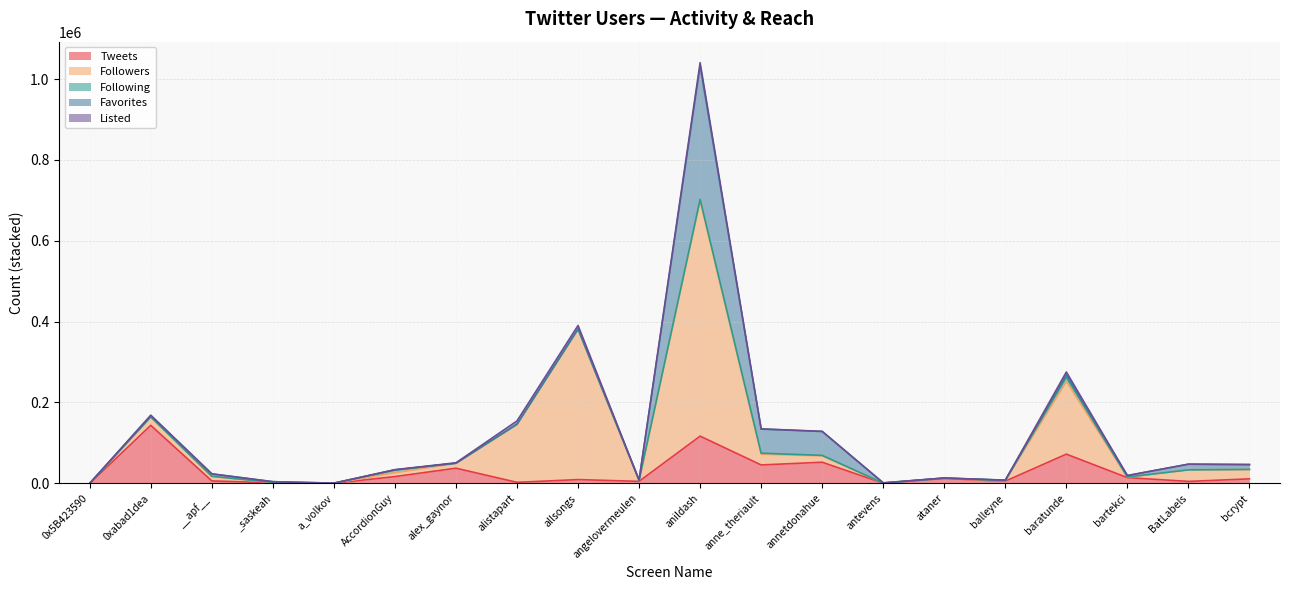

Between anne_theriault and balleyne, which series saw the biggest shift?

Favorites